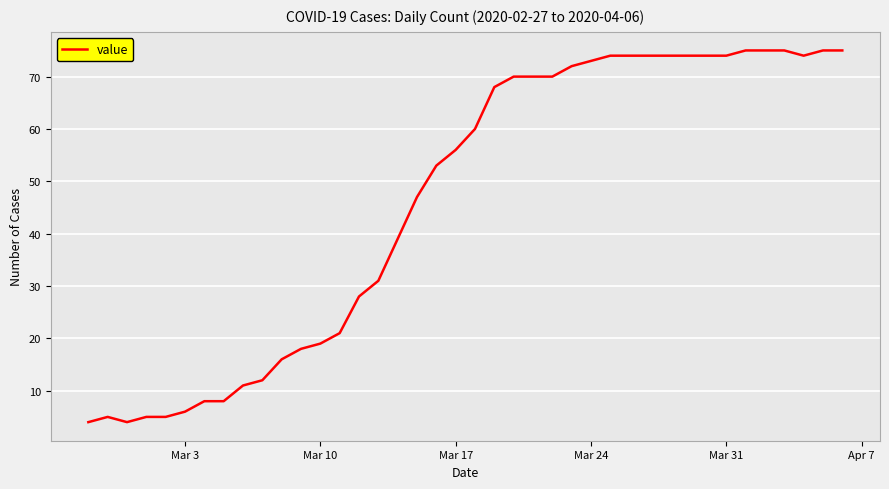

Reading right to left, what are all the values shown in this chart?

75	75	74	75	75	75	74	74	74	74	74	74	74	73	72	70	70	70	68	60	56	53	47	39	31	28	21	19	18	16	12	11	8	8	6	5	5	4	5	4